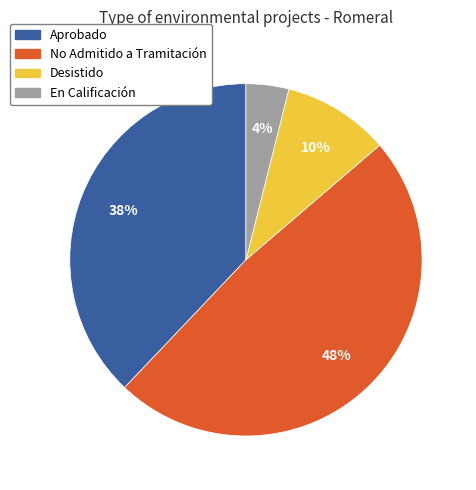

True or false: No Admitido a Tramitación accounts for 48% of the total.

True